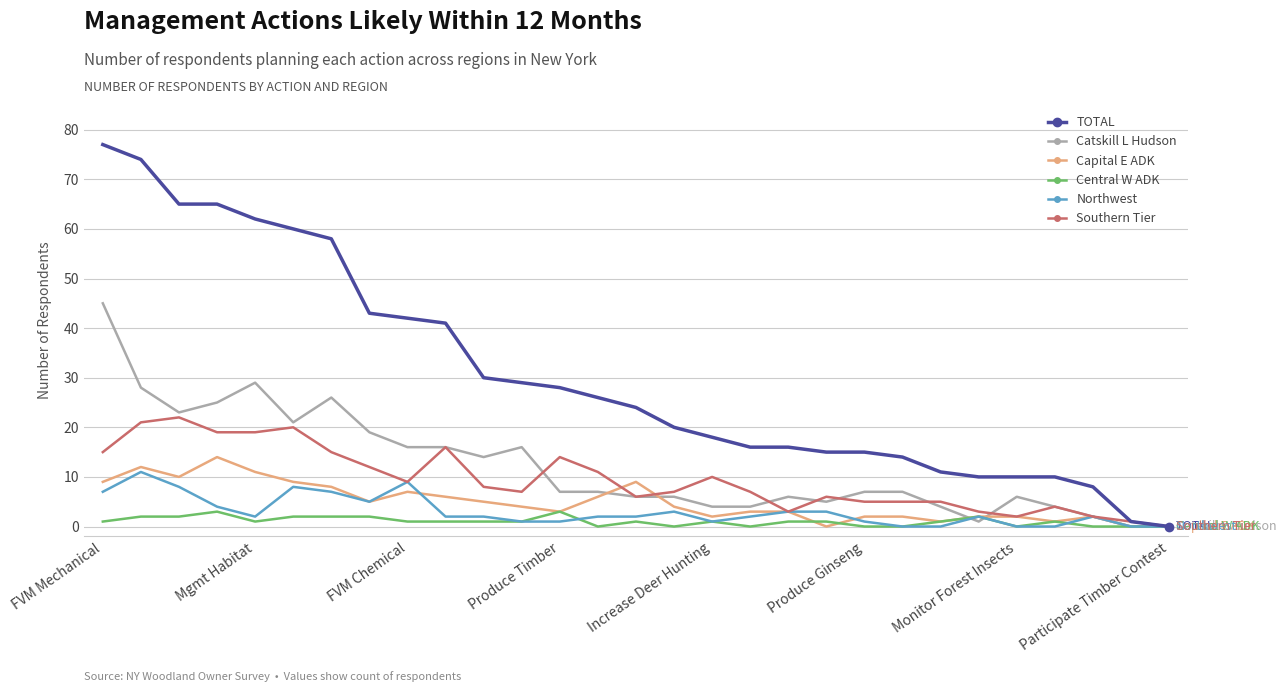

What is the sum of all Capital E ADK values?

142